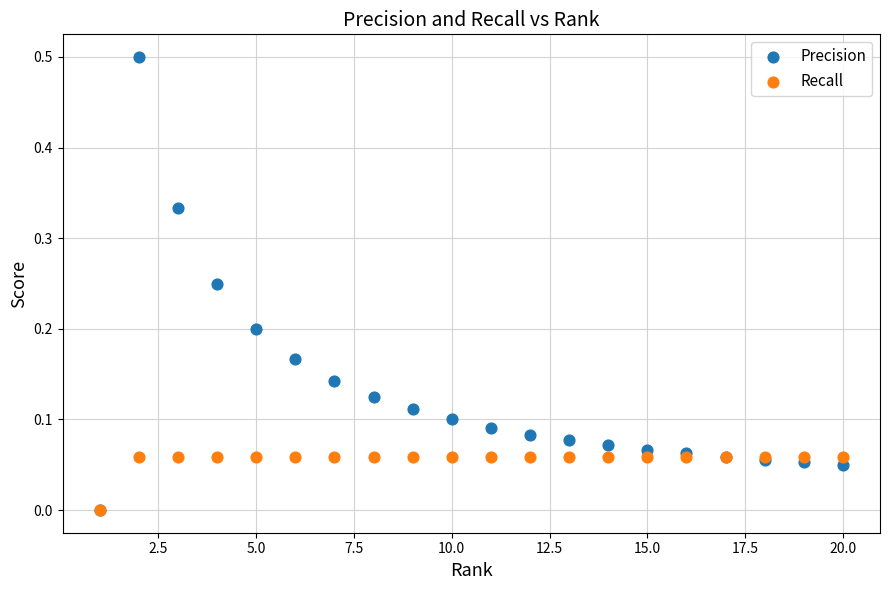

Which series has the largest Y range (max minus min)?

Precision